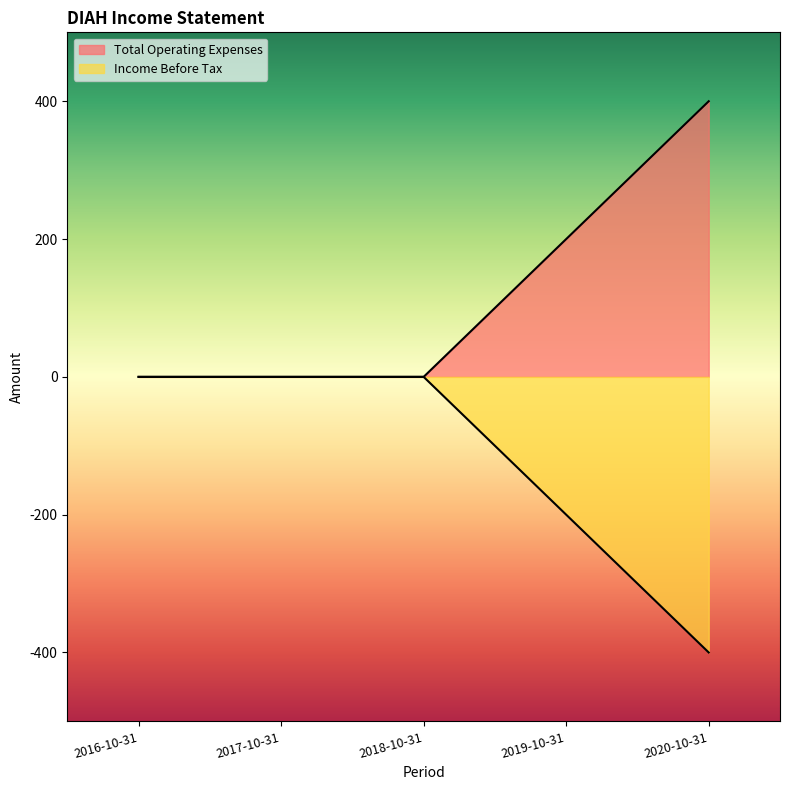

The Income Before Tax series shows 0 at 2016-10-31. True or false?

True